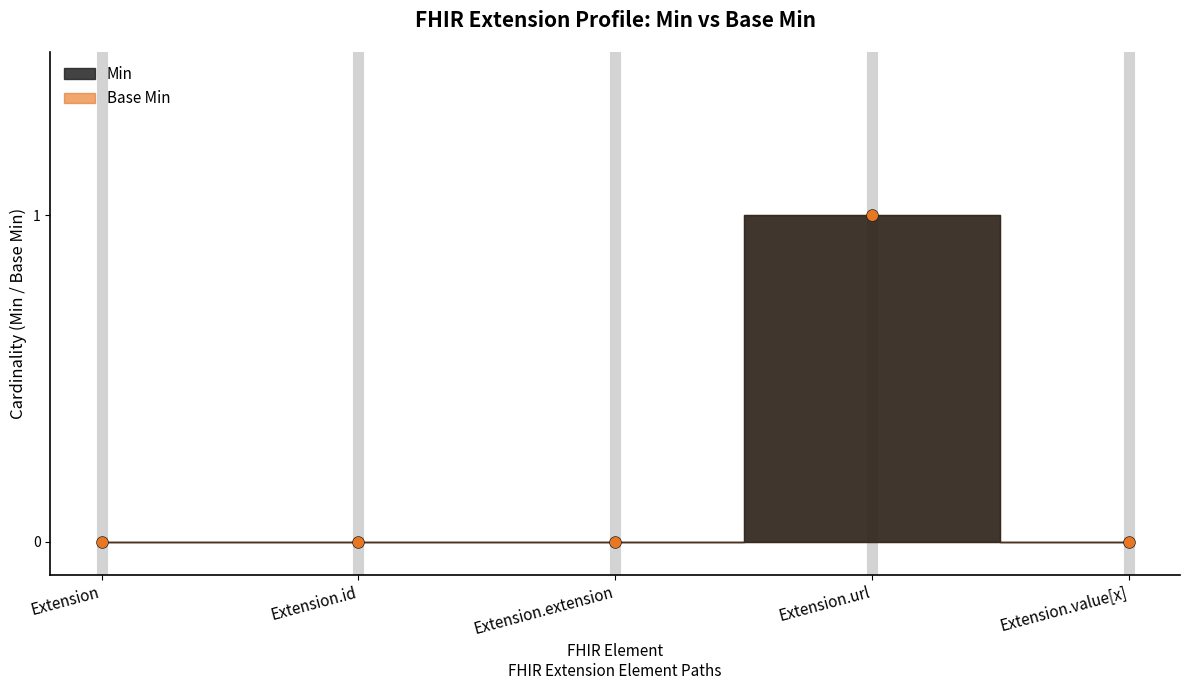

True or false: Base Min and Min intersect in this chart.

False